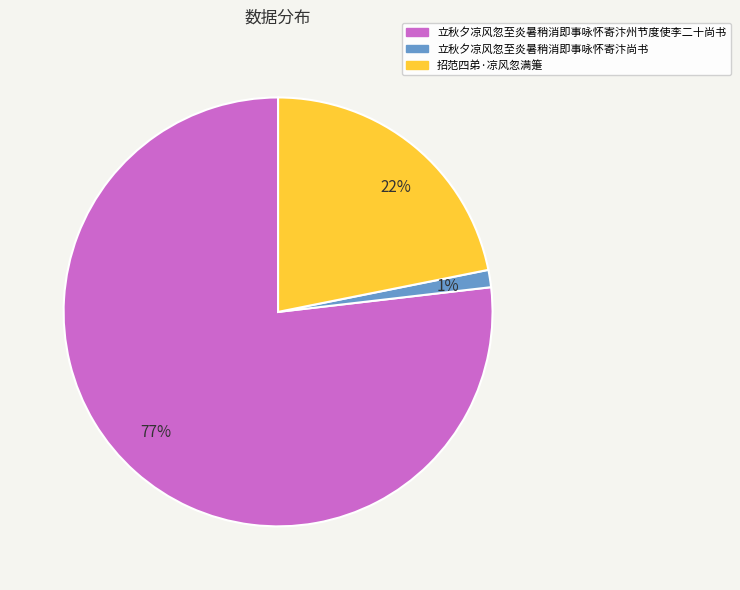

Is the sum of 1% and 22% greater than half?

No